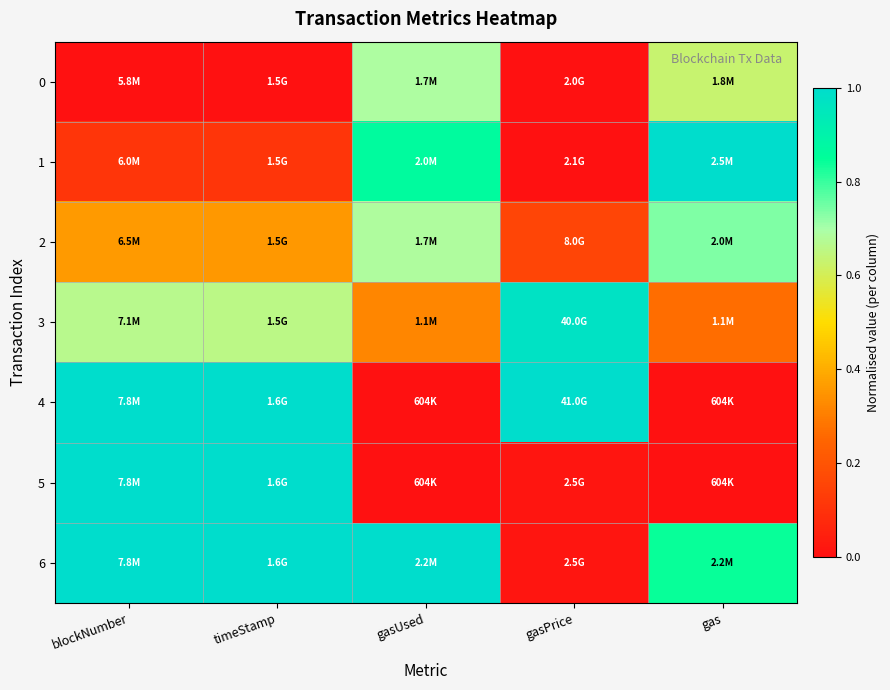

What is the difference between the highest and lowest values at timeStamp?

1.0